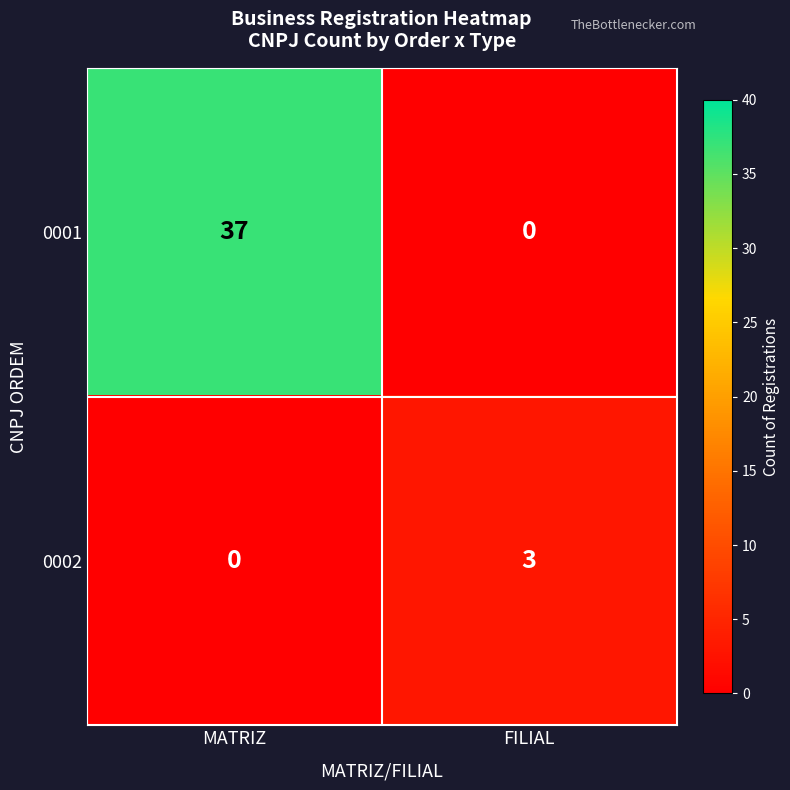

What is the spread (max minus min) of values at FILIAL?

3